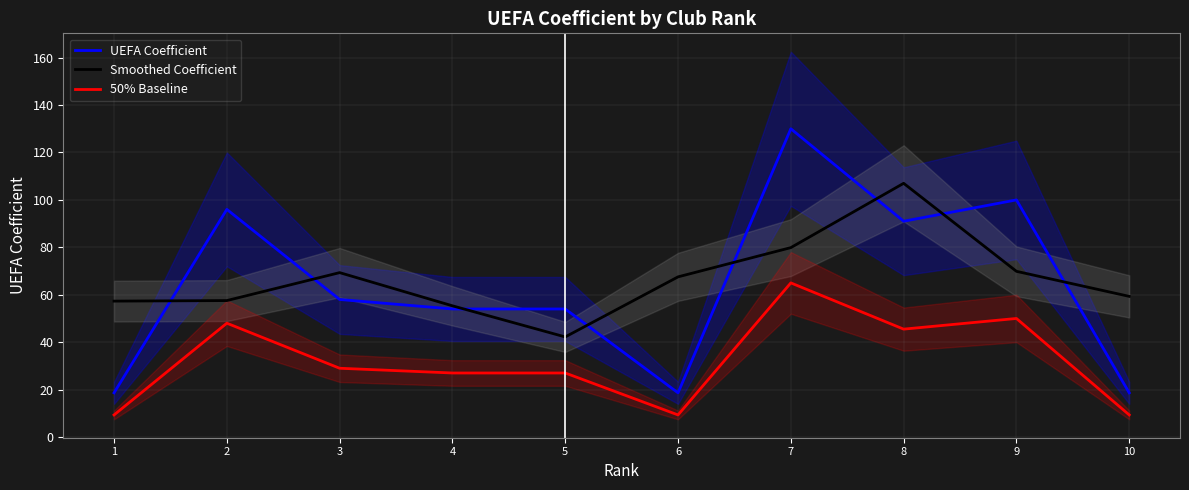

Rank the series by their maximum value, from highest to lowest.

UEFA Coefficient, Smoothed Coefficient, 50% Baseline